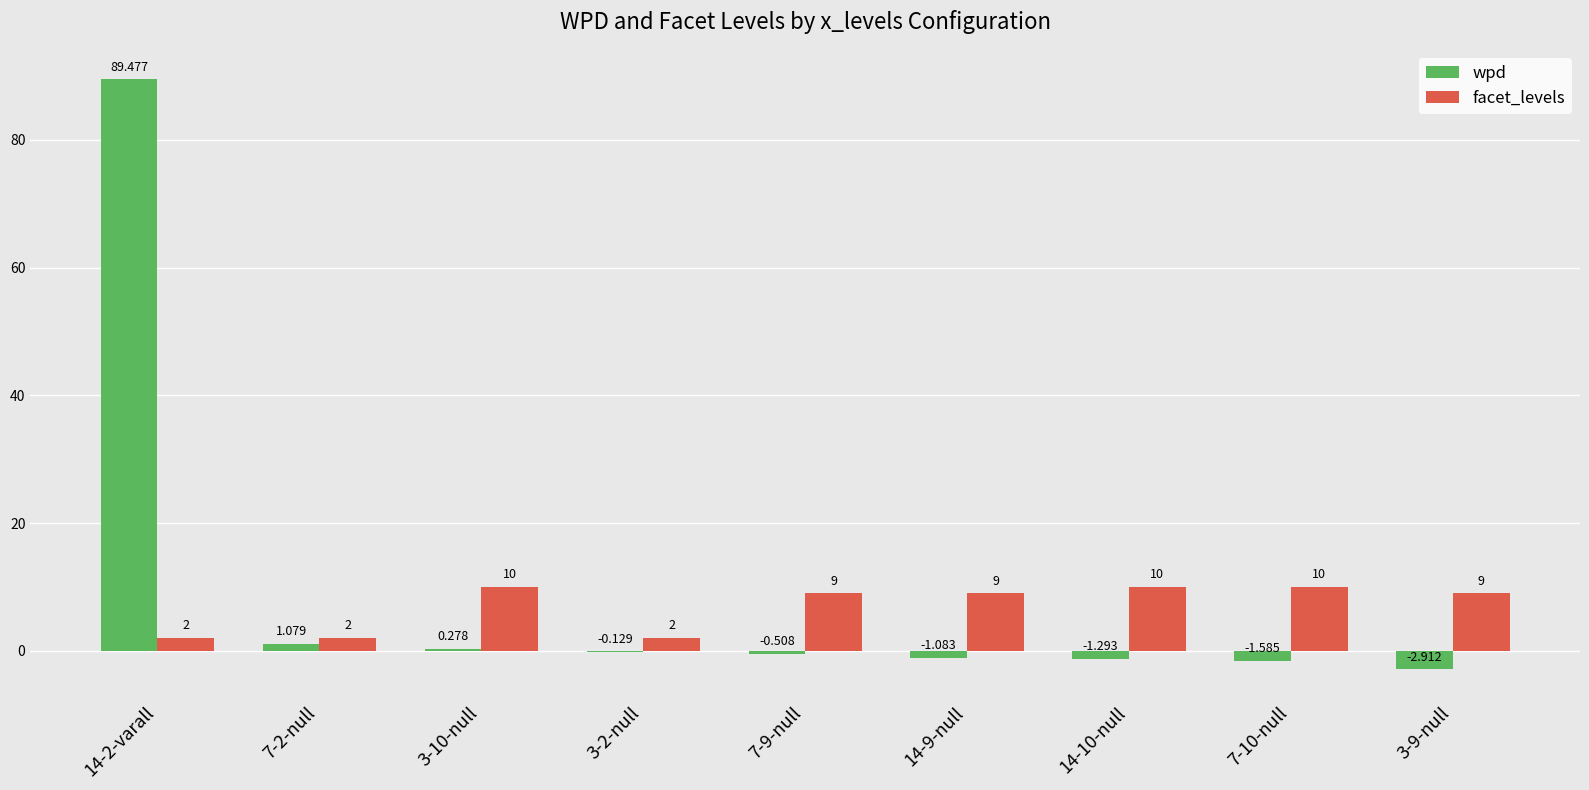

How many positive values does the wpd series have?

3